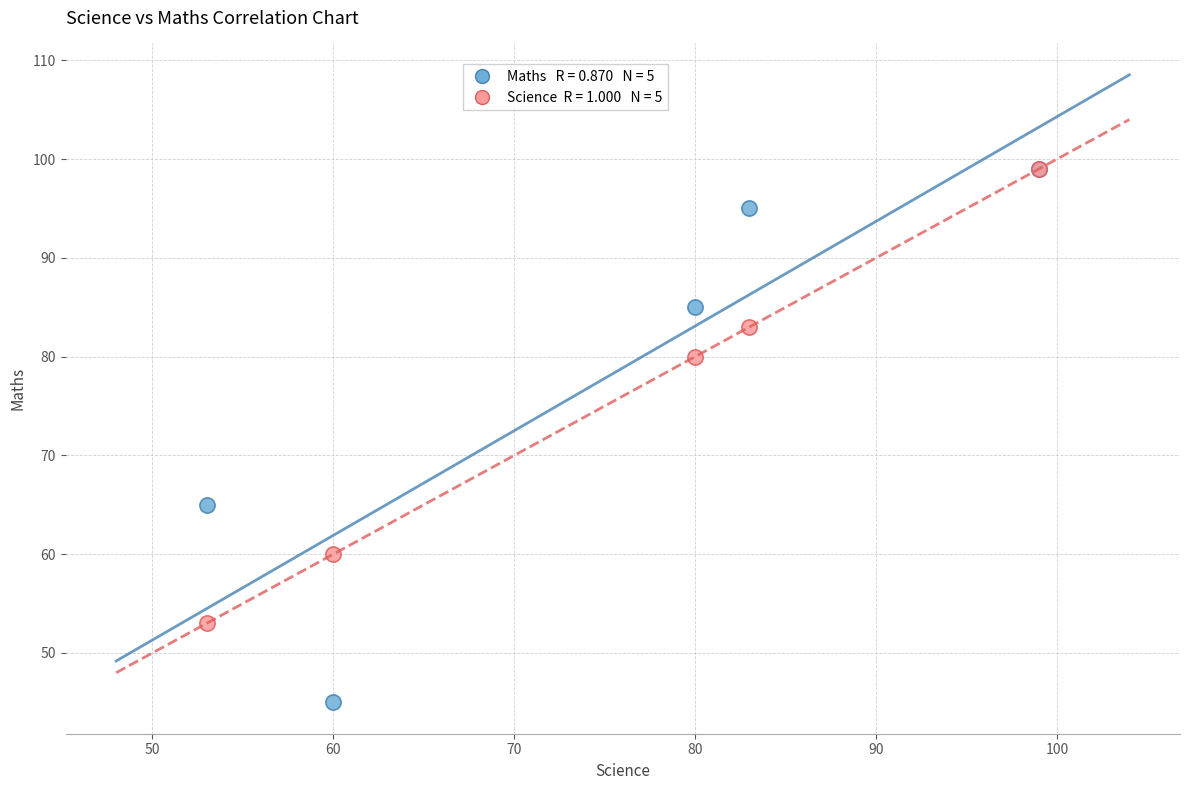

Across all series, what Y value is closest to 72?

65